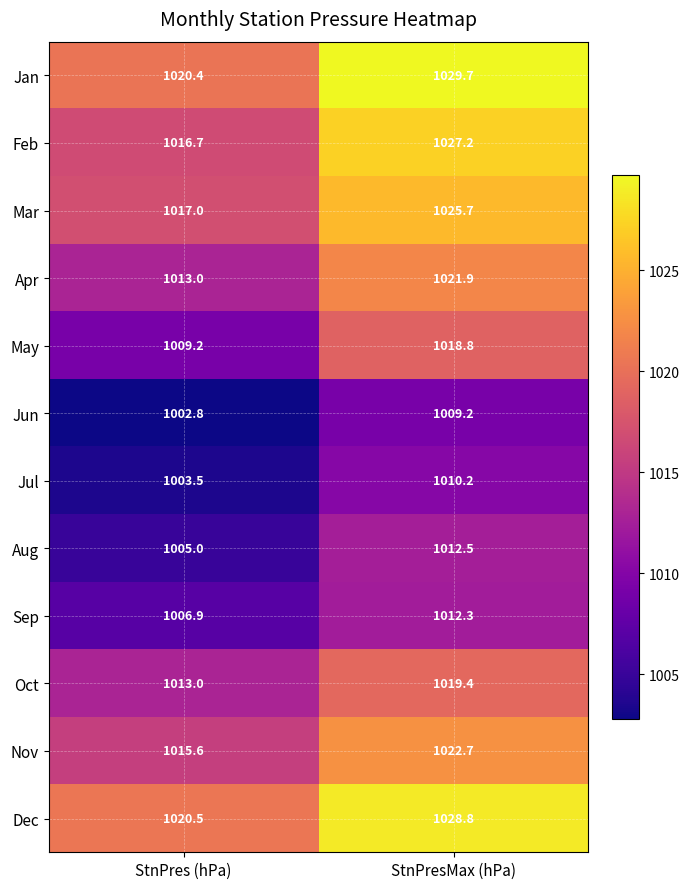

How many values in the Mar series exceed 1025?

1